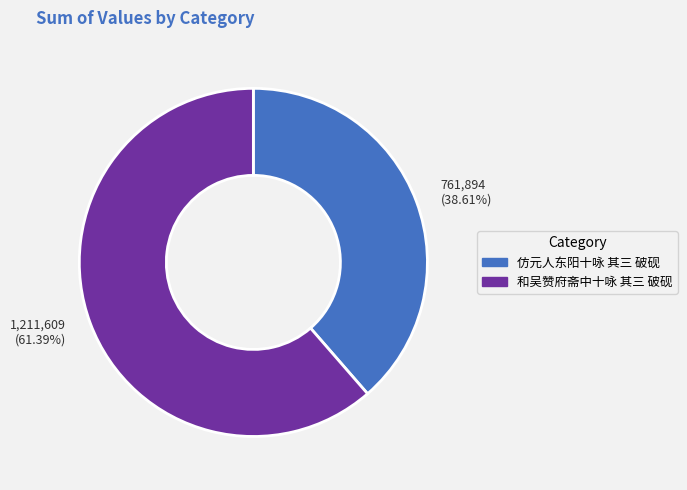

How many slices are in this pie chart?

2